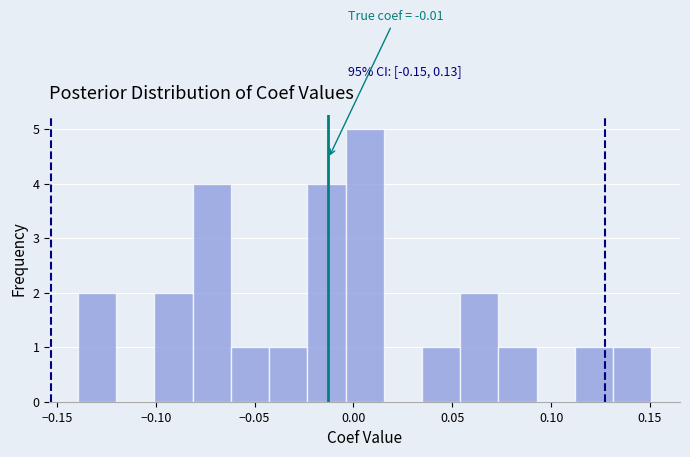

Read against the x-axis, roughly where is the centre of the tallest bar?

0.005